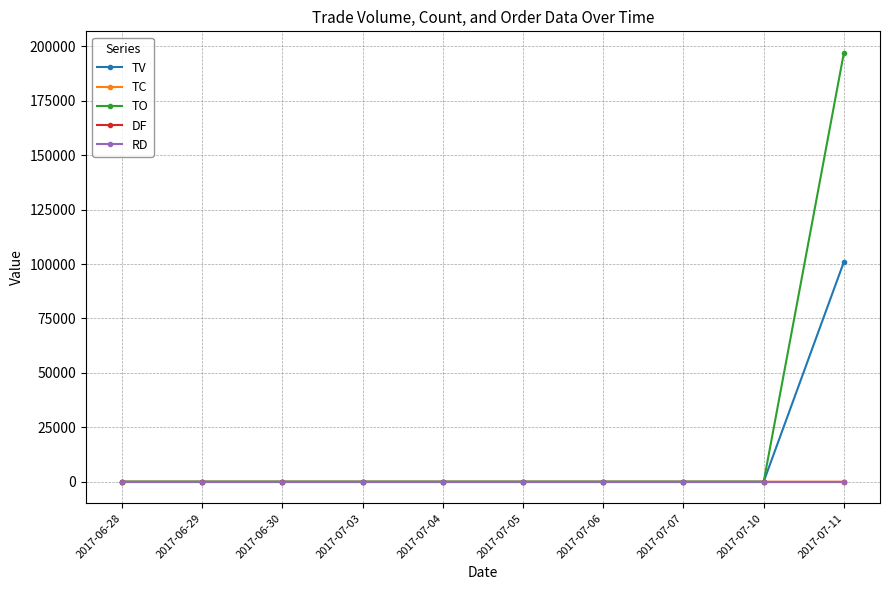

What is the label of the 3rd point from the left?

2017-06-30